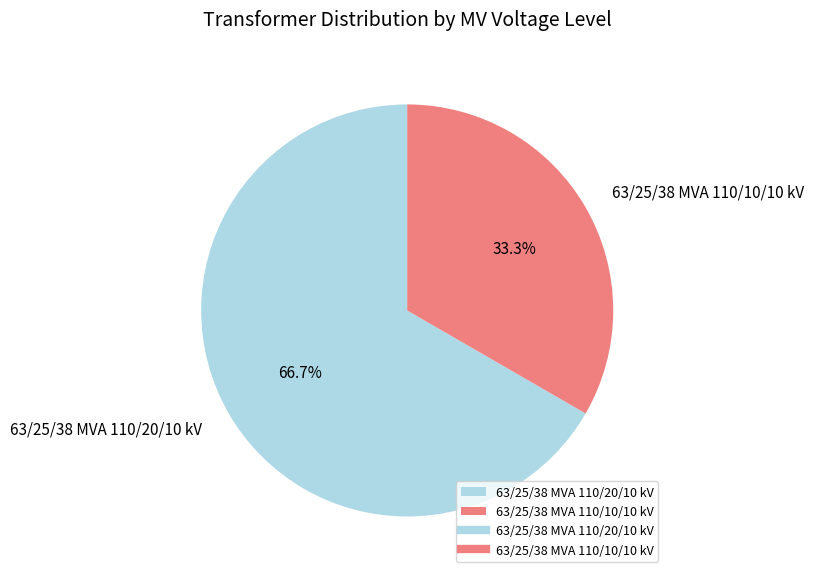

Combined, do 63/25/38 MVA 110/20/10 kV and 63/25/38 MVA 110/10/10 kV account for over 50%?

Yes